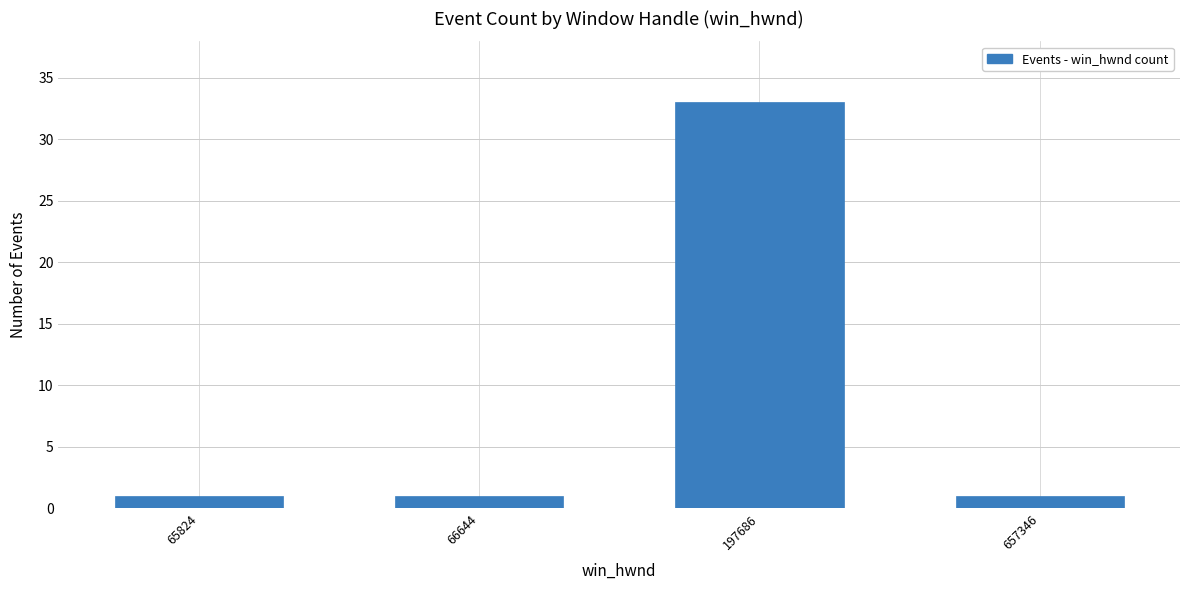

Reading right to left, transcribe all the data shown in this chart.

1	33	1	1